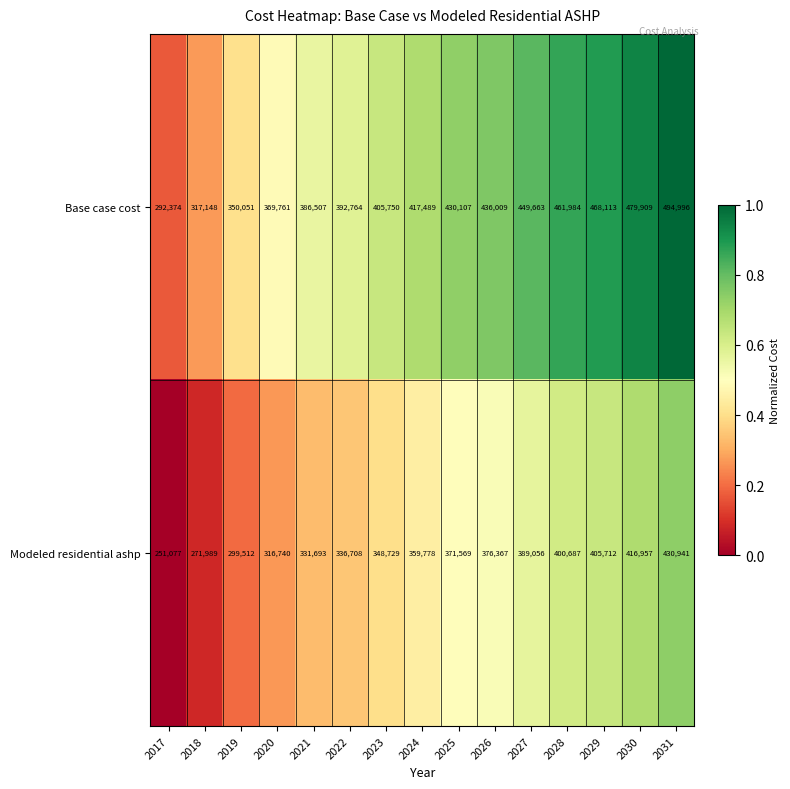

What is the difference between the highest and lowest values at 2020?

53021